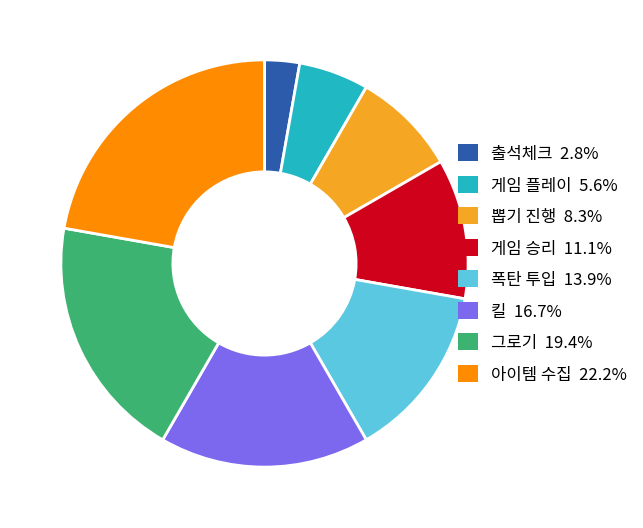

Is the sum of 게임 플레이 and 아이템 수집 greater than half?

No